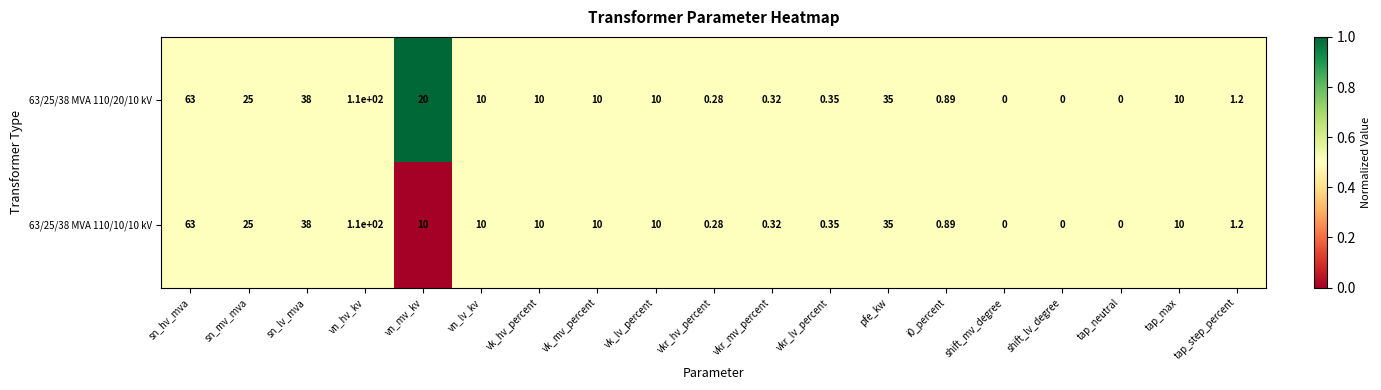

Where does the 63/25/38 MVA 110/20/10 kV series first go above 10?

sn_hv_mva